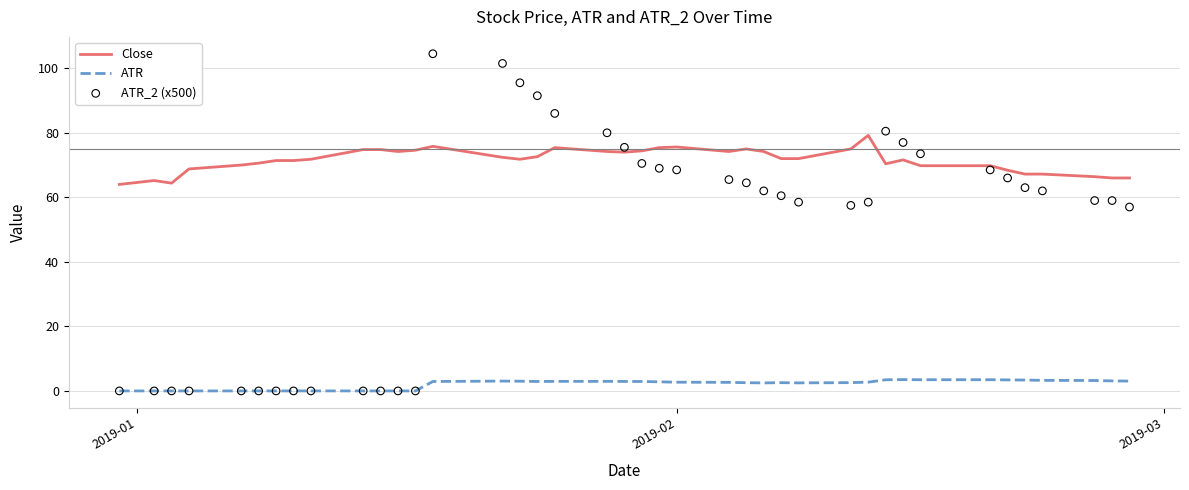

At how many categories does at least one series exceed 35?

40